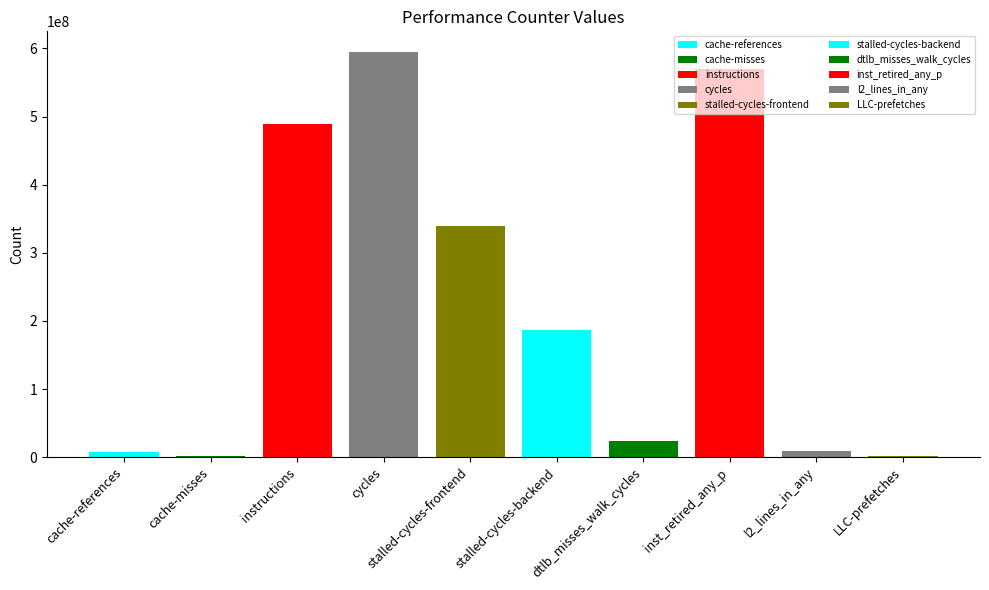

List the labels in order of value, largest first.

cycles, inst_retired_any_p, instructions, stalled-cycles-frontend, stalled-cycles-backend, dtlb_misses_walk_cycles, l2_lines_in_any, cache-references, cache-misses, LLC-prefetches